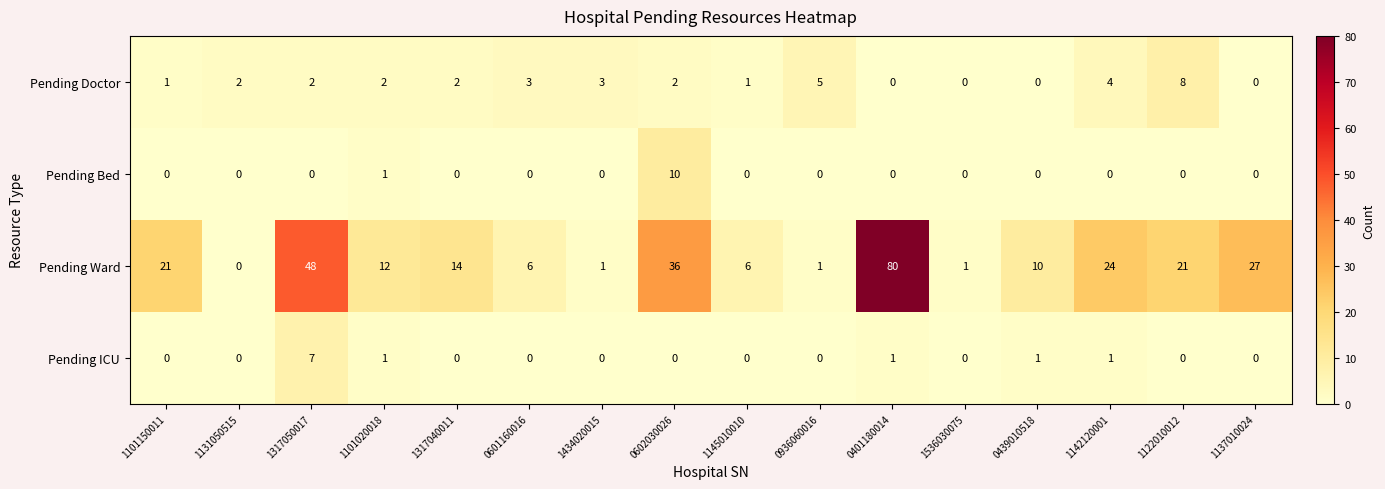

What is the spread (max minus min) of values at 1101020018?

11